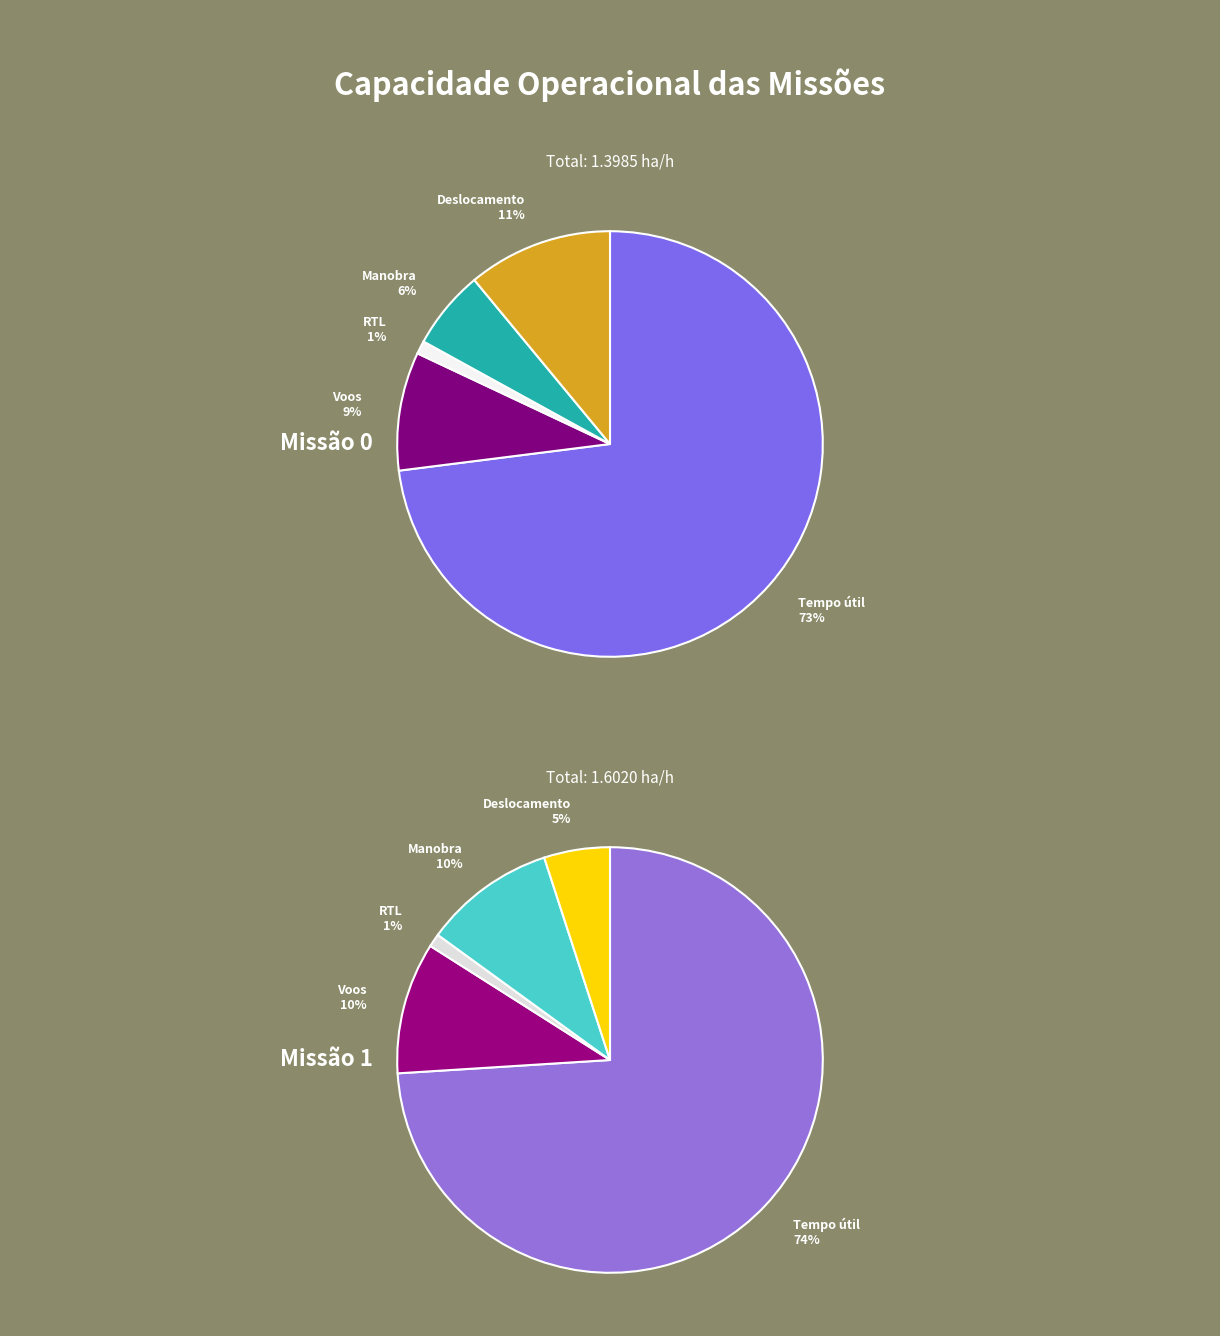

Combined, do Missao 1 and Missao 0 account for over 50%?

Yes